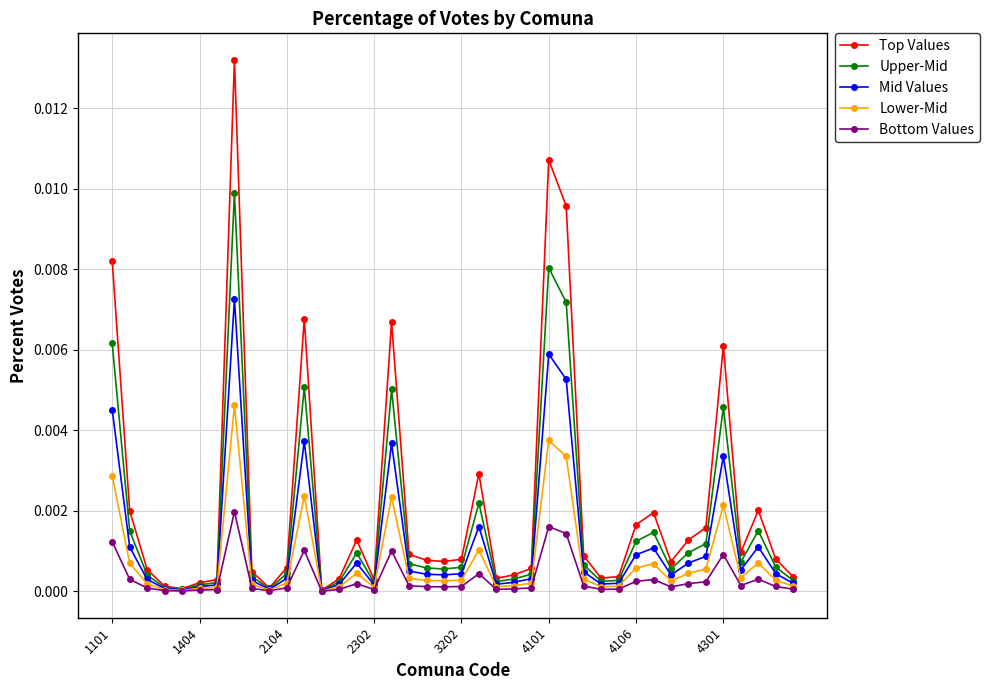

True or false: Bottom Values has more than 0 points higher than both neighbors.

True